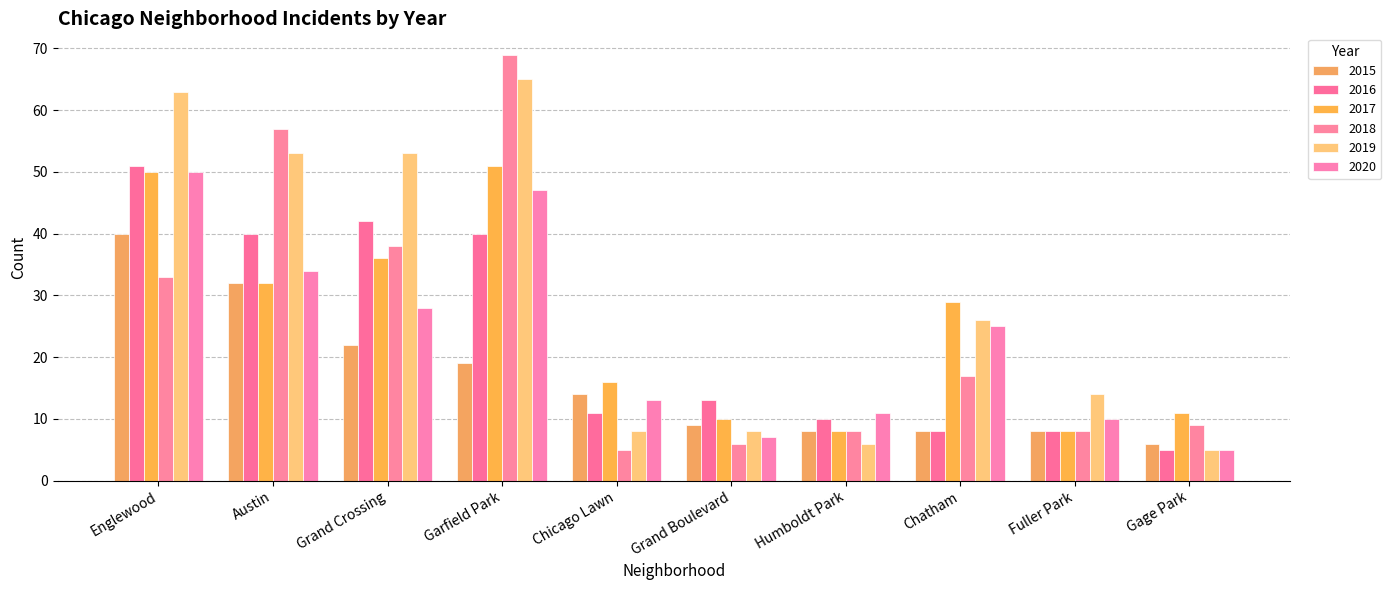

List the labels in order of 2016 value, largest first.

Englewood, Grand Crossing, Austin, Garfield Park, Grand Boulevard, Chicago Lawn, Humboldt Park, Chatham, Fuller Park, Gage Park